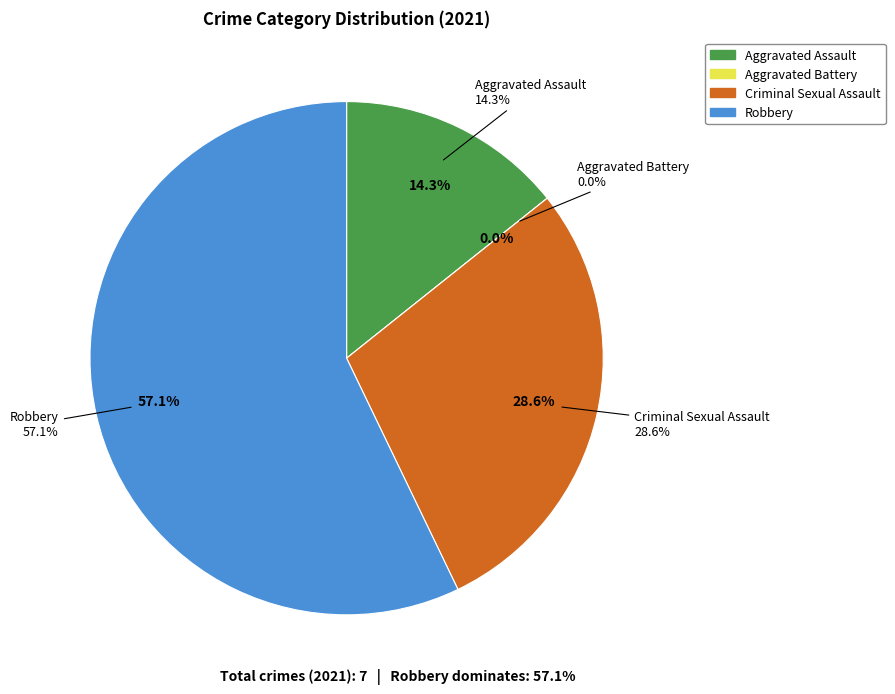

What portion of the pie excludes Criminal Sexual Assault?

71.4%